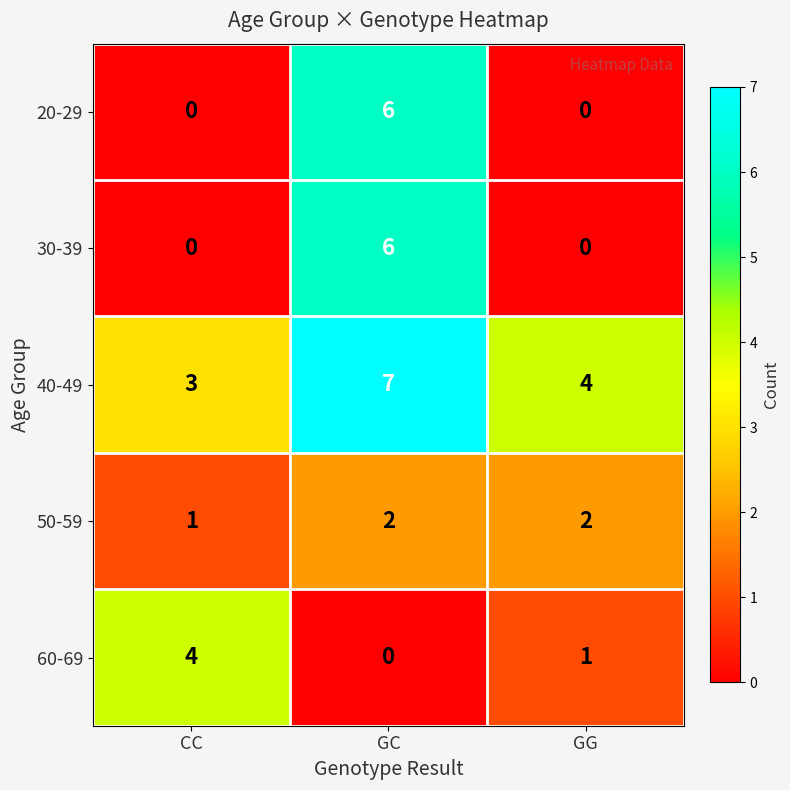

What is the difference between the highest and lowest values at GC?

7